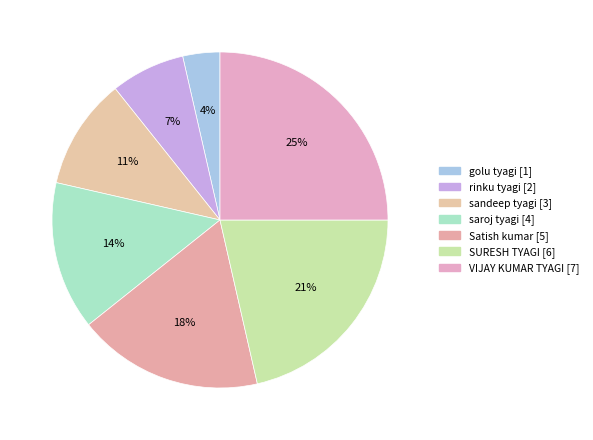

How much of the chart is everything except Satish kumar?

82.1%